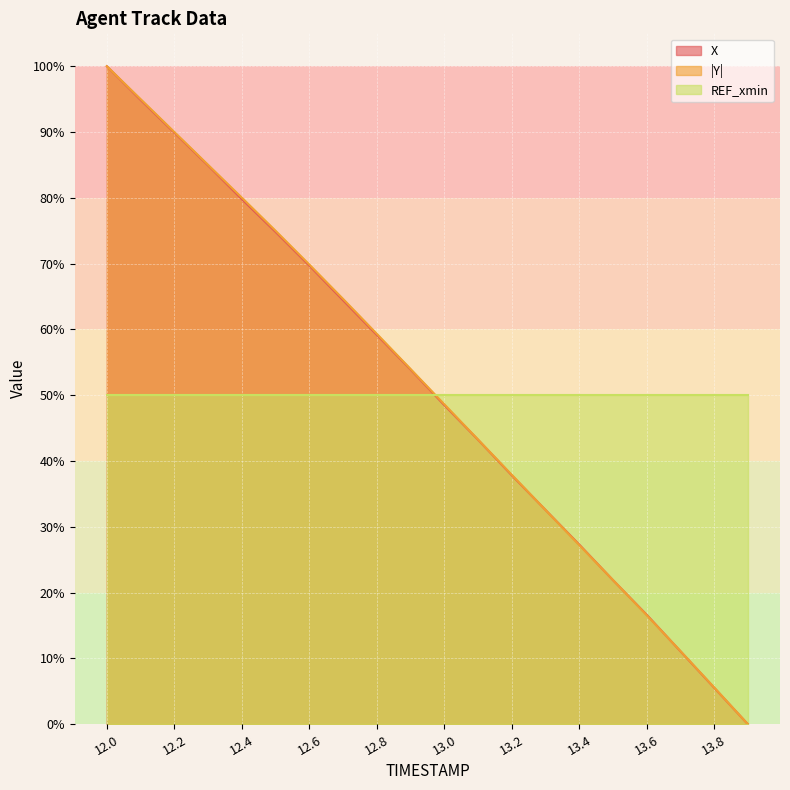

True or false: REF_xmin and |Y| intersect in this chart.

True